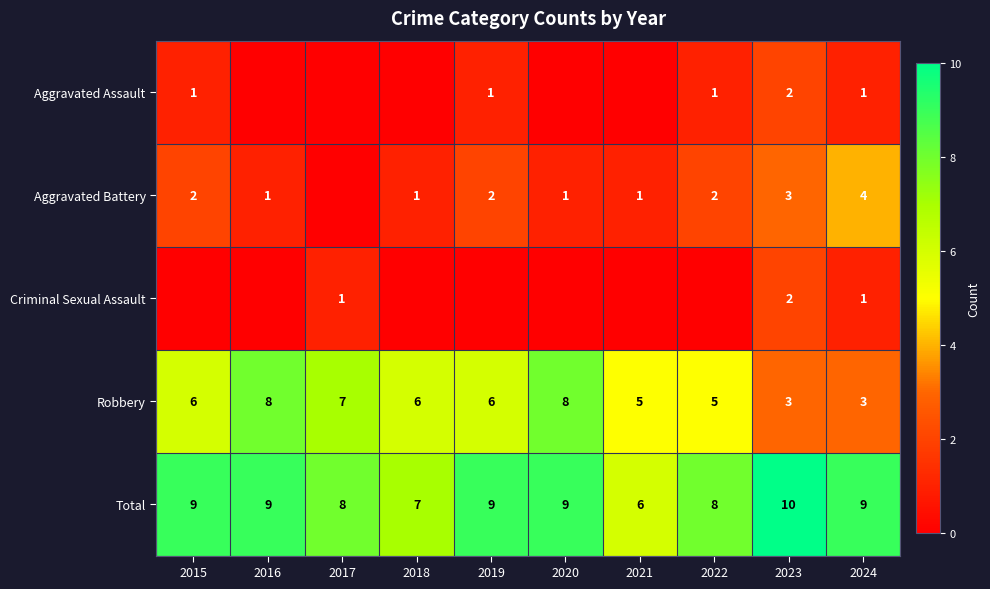

Between 2019 and 2023, which is larger?

2023